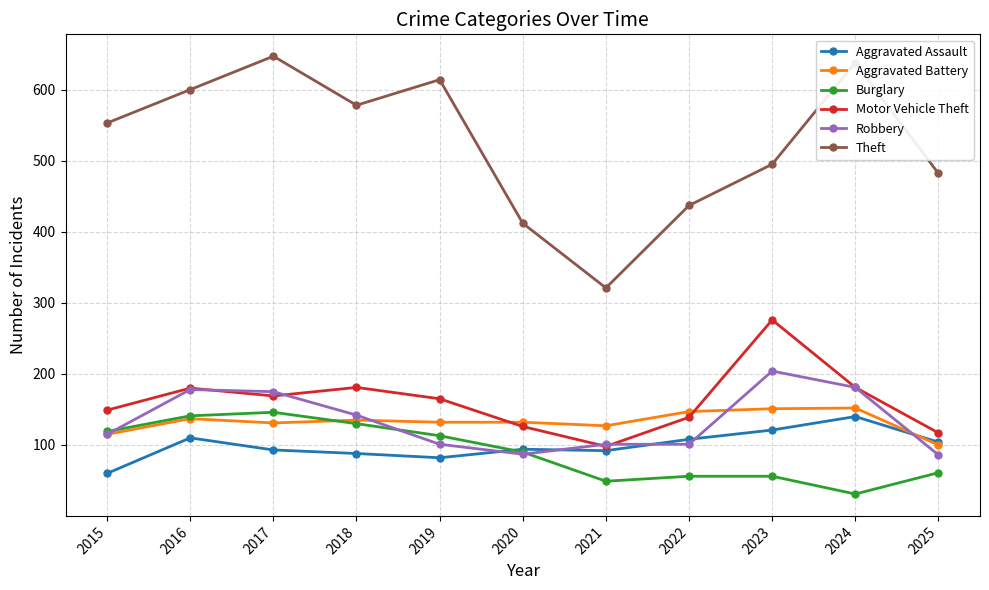

True or false: Motor Vehicle Theft has a value of 139 at 2022.

True